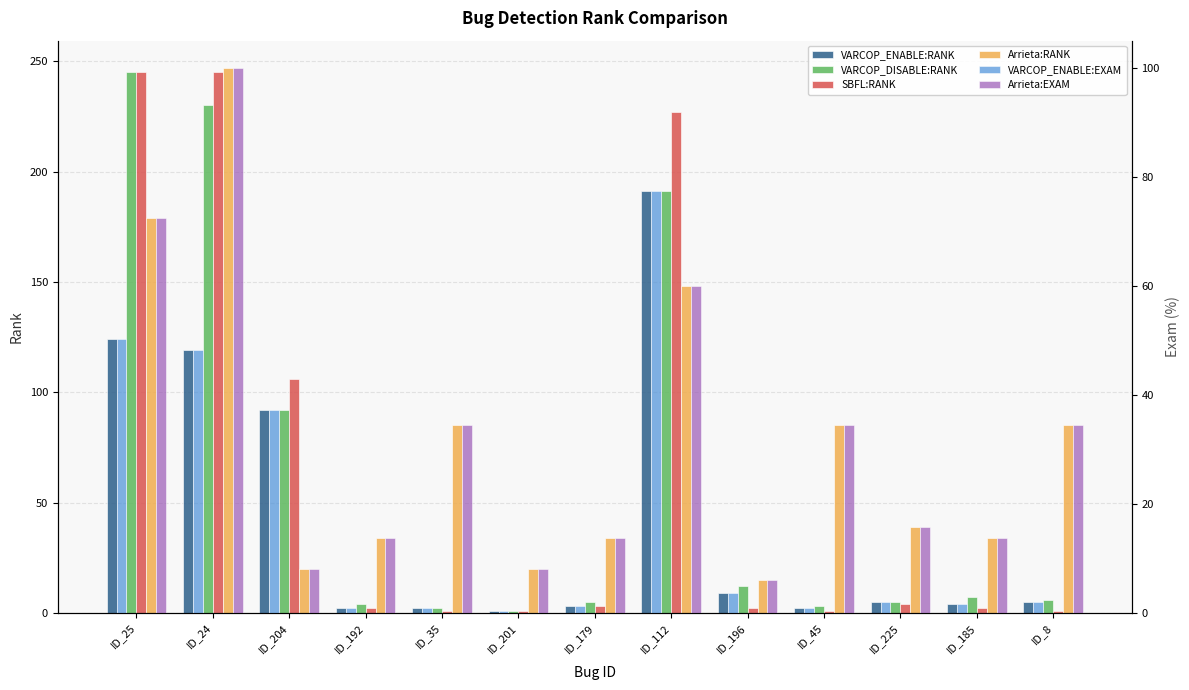

At which category is the sum across all series the highest?

ID_24